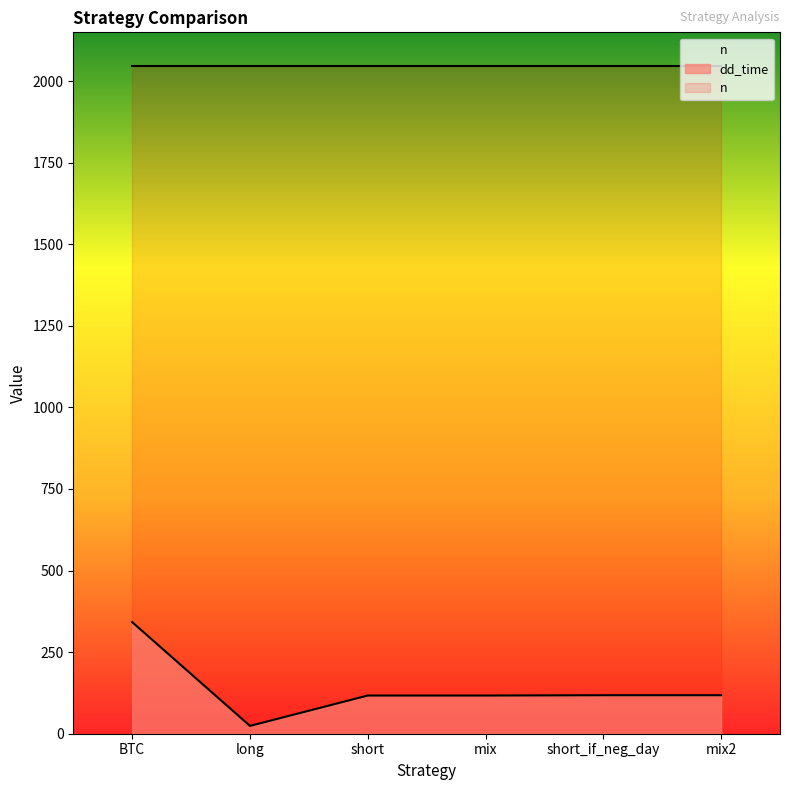

True or false: dd_time has a value of 117 at mix.

True